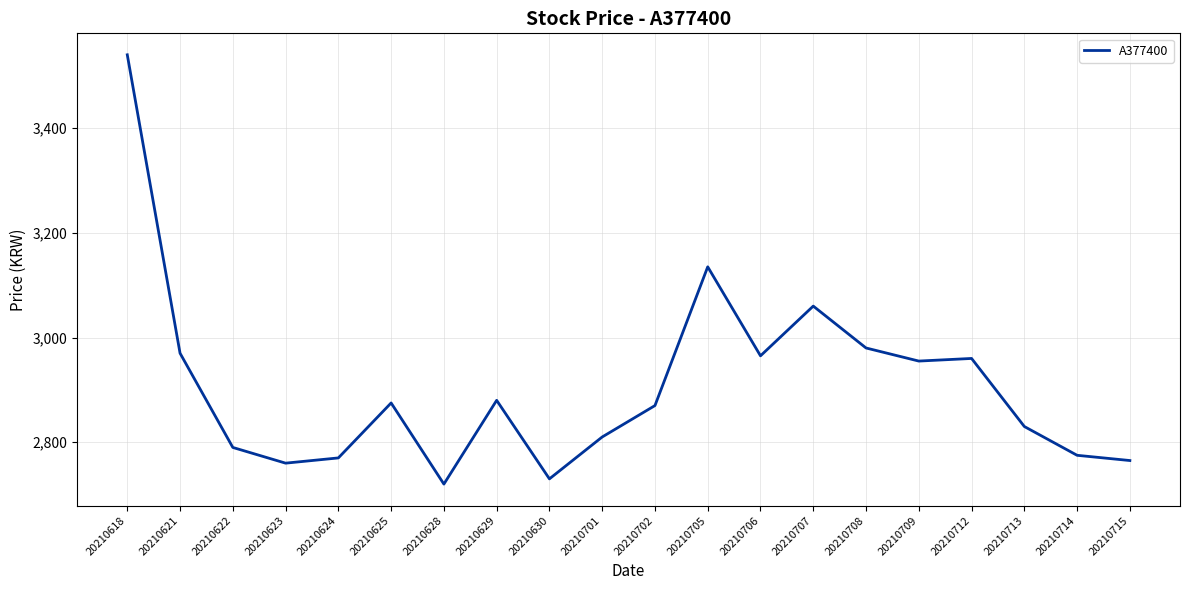

How many lines are shown in the chart?

1